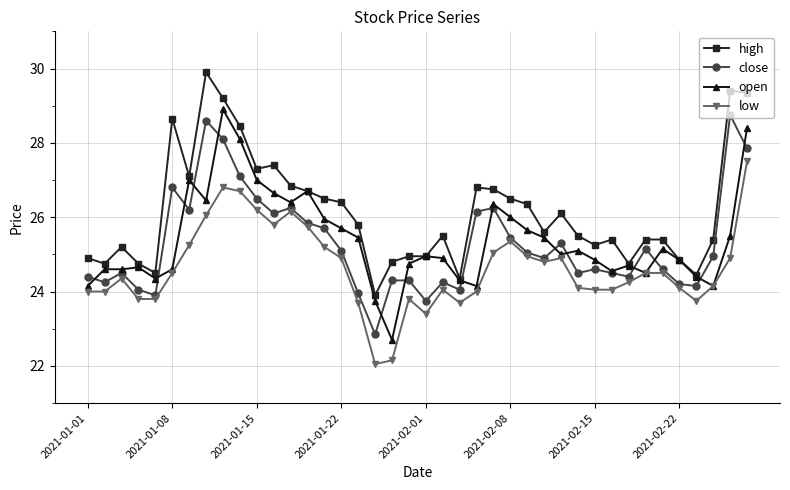

How many series are shown in this chart?

4